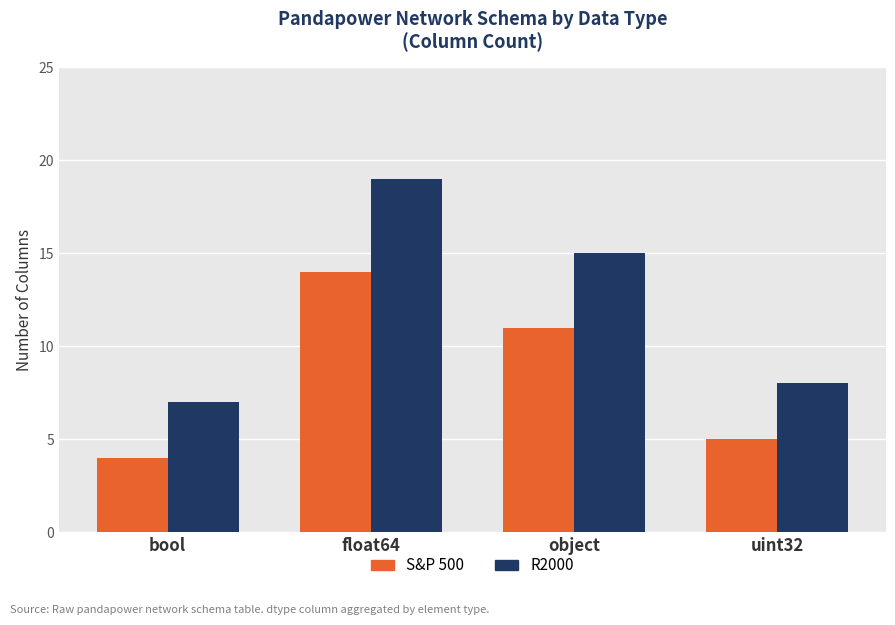

What is the difference between the second highest and minimum values in the S&P 500 series?

7